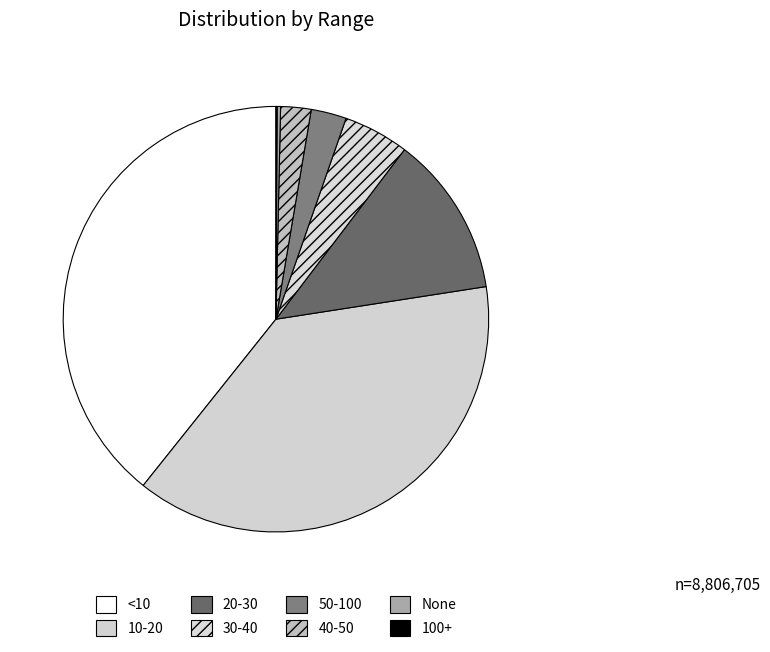

Is <10 the majority of the pie?

No